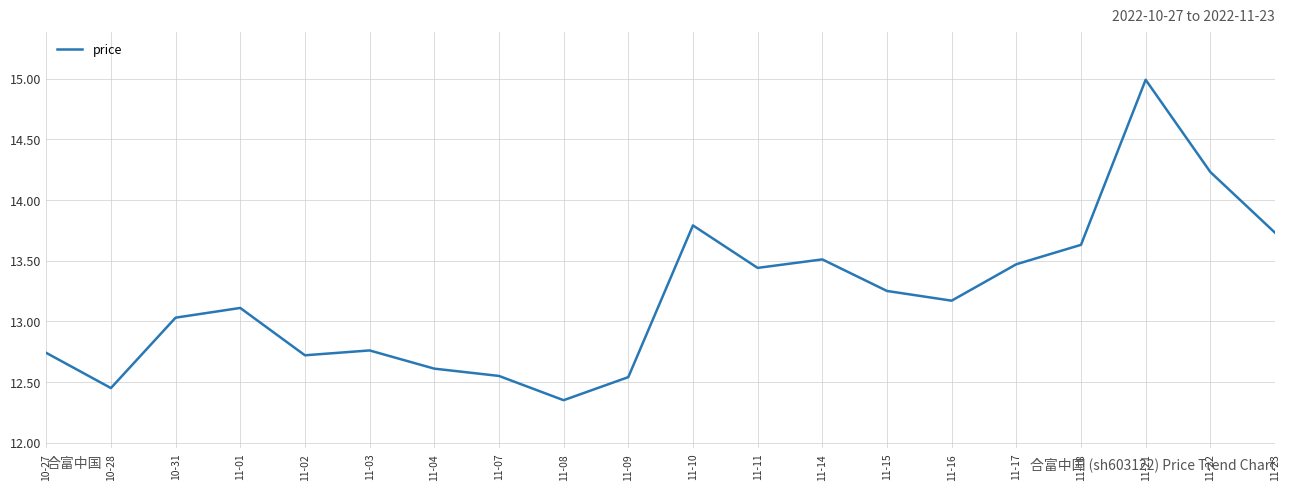

Which category has the lowest value across all series?

11-08